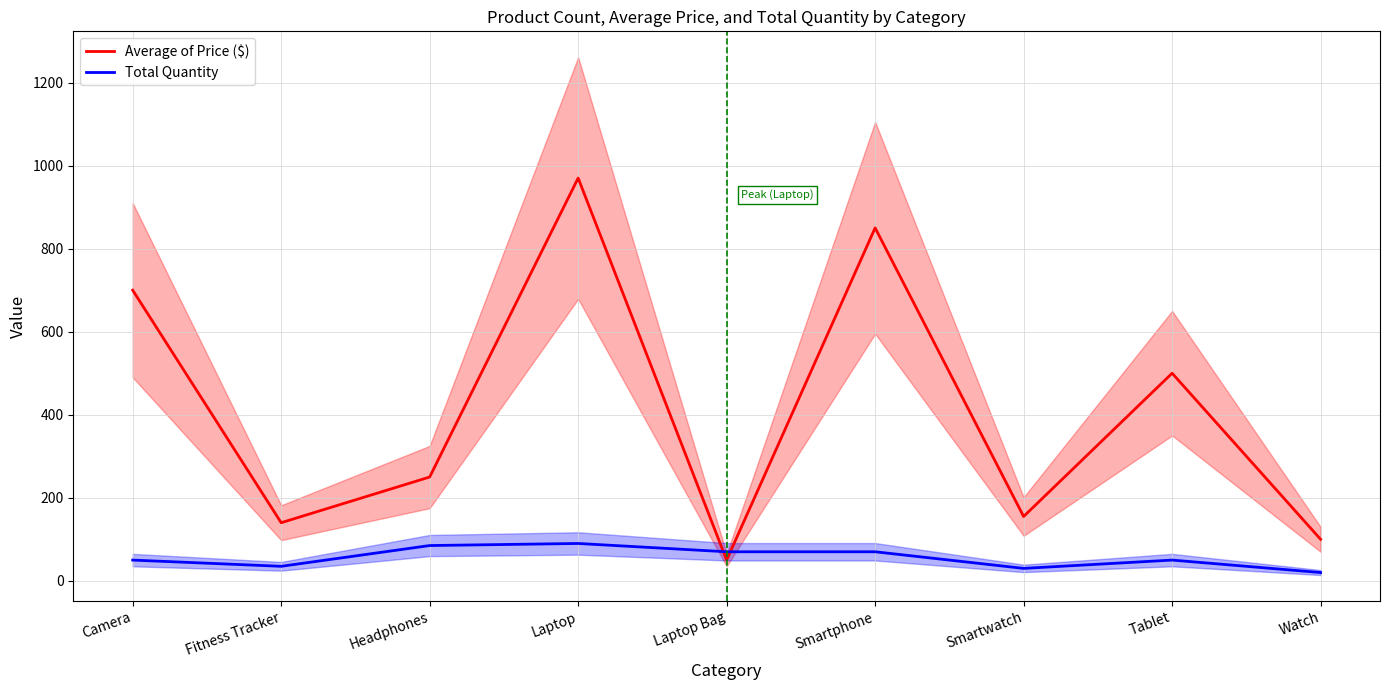

What position from the right is Tablet?

2